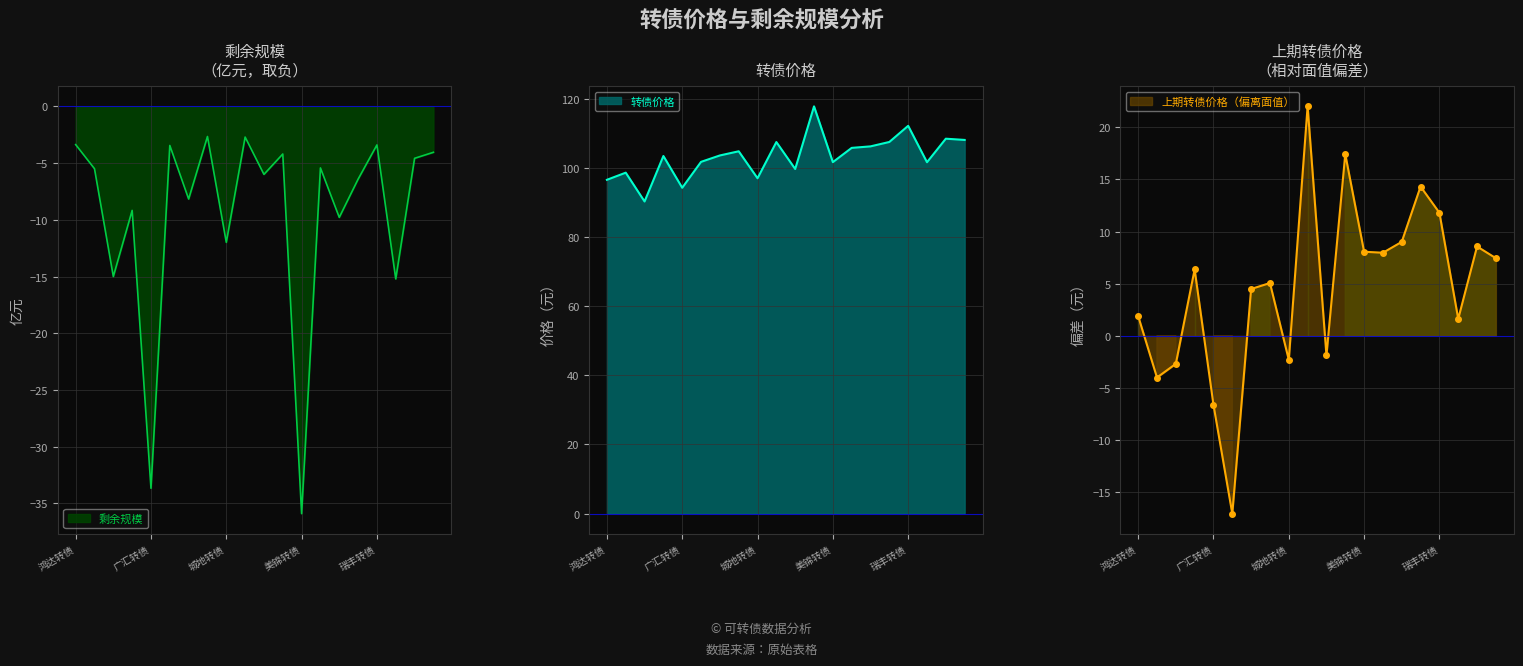

What are all the series names shown in the legend?

转债价格, 上期转债价格, 剩余规模